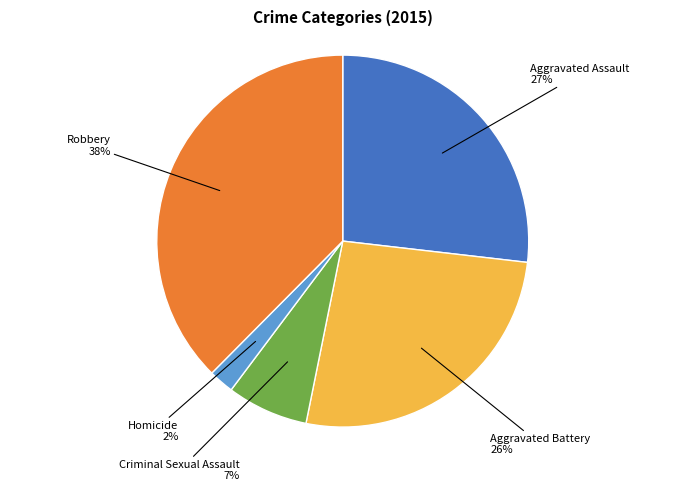

Does any single category account for the majority?

No